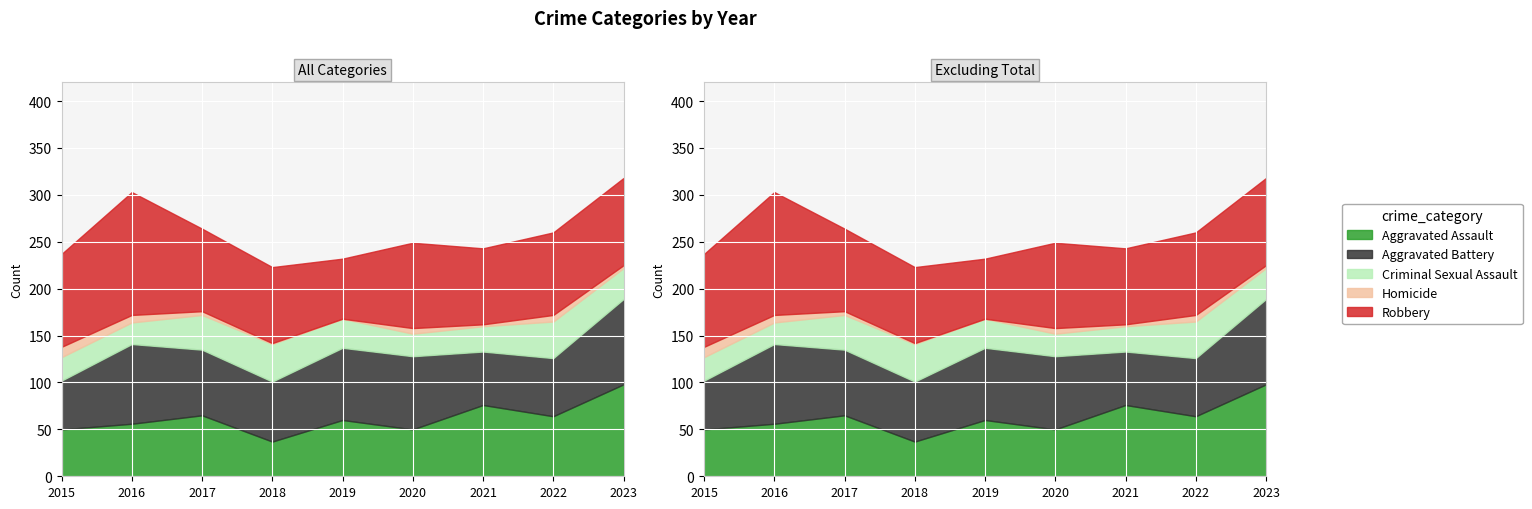

Reading right to left, extract all data points from this chart.

Aggravated Assault: 98	64	76	50	60	37	65	56	50
Aggravated Battery: 91	62	57	78	77	64	70	85	52
Criminal Sexual Assault: 33	39	27	24	31	40	37	23	25
Homicide: 3	7	2	6	0	1	4	8	11
Robbery: 93	88	81	91	64	81	88	131	99